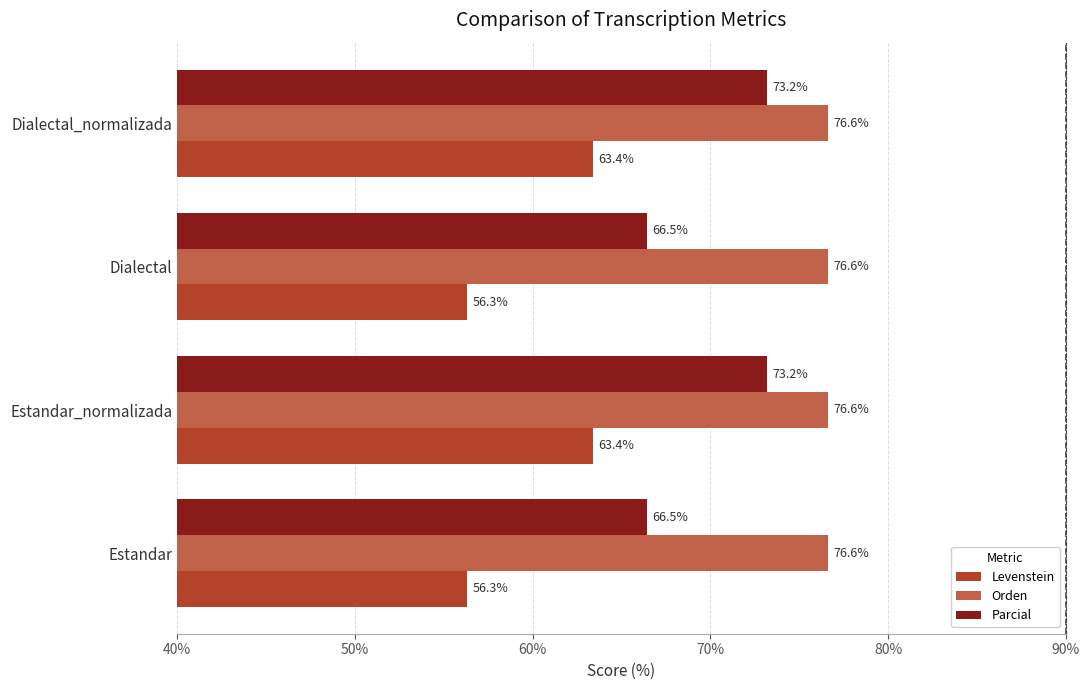

What is the difference between the maximum and second lowest values in the Parcial series?

6.7